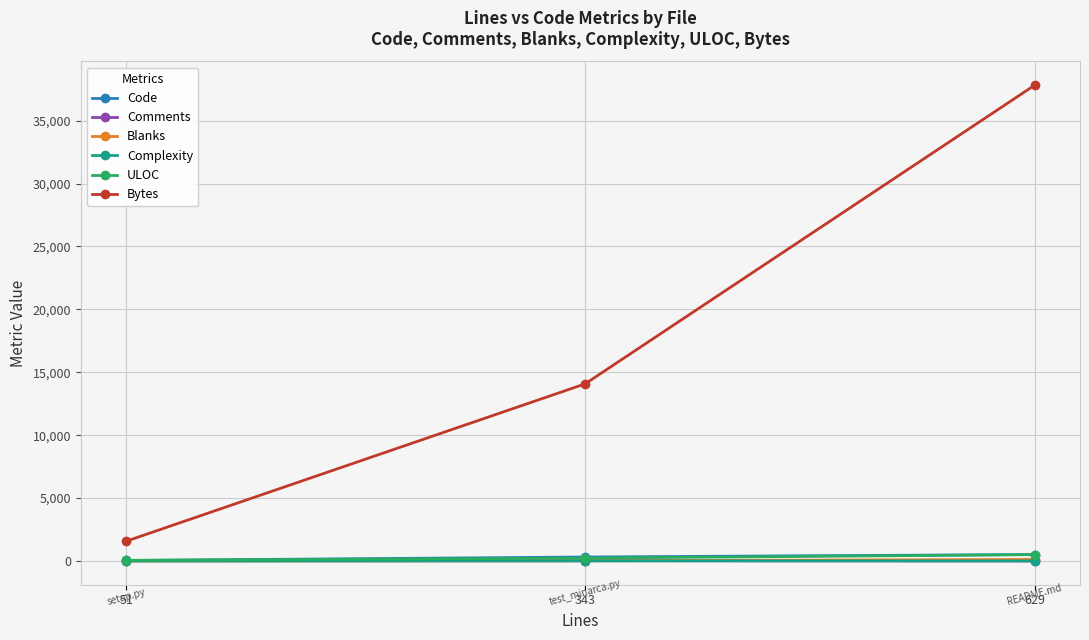

Which label corresponds to the largest value in the chart?

629